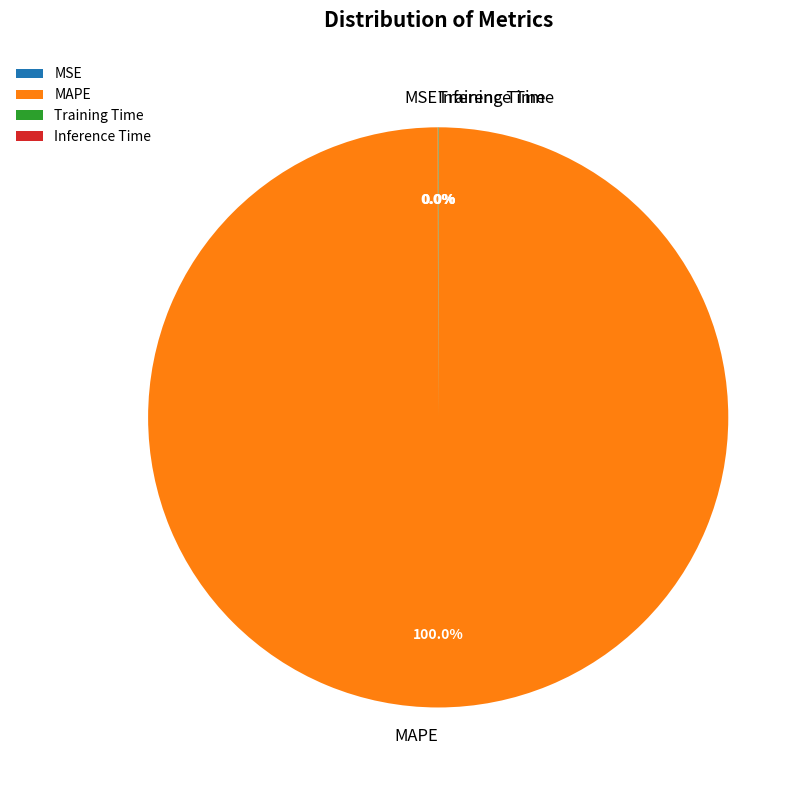

Which slice represents more than half of the pie?

MAPE